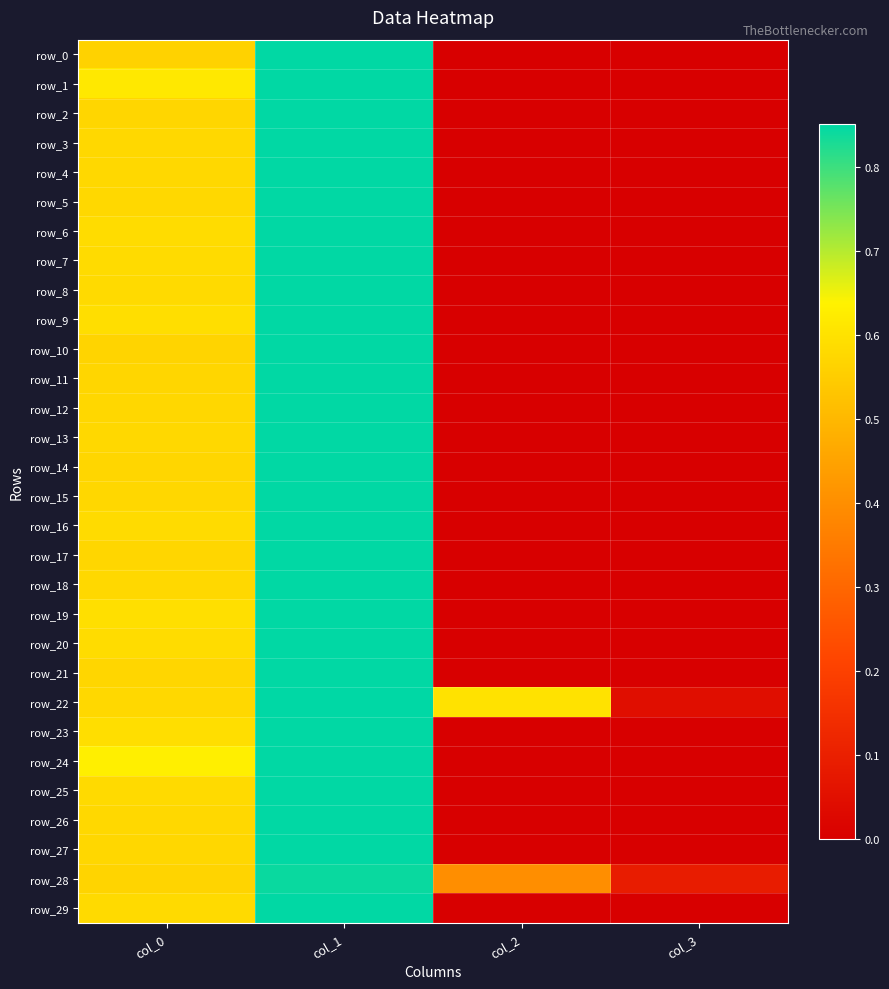

The row_8 series shows 1.0 at col_0. True or false?

False